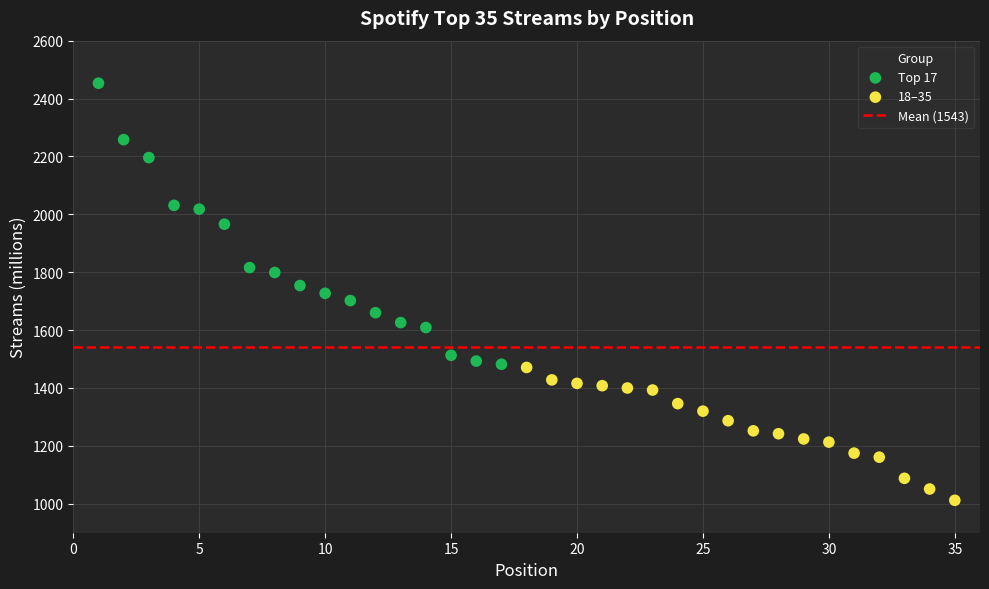

Which series contains the highest Y value?

Top 17